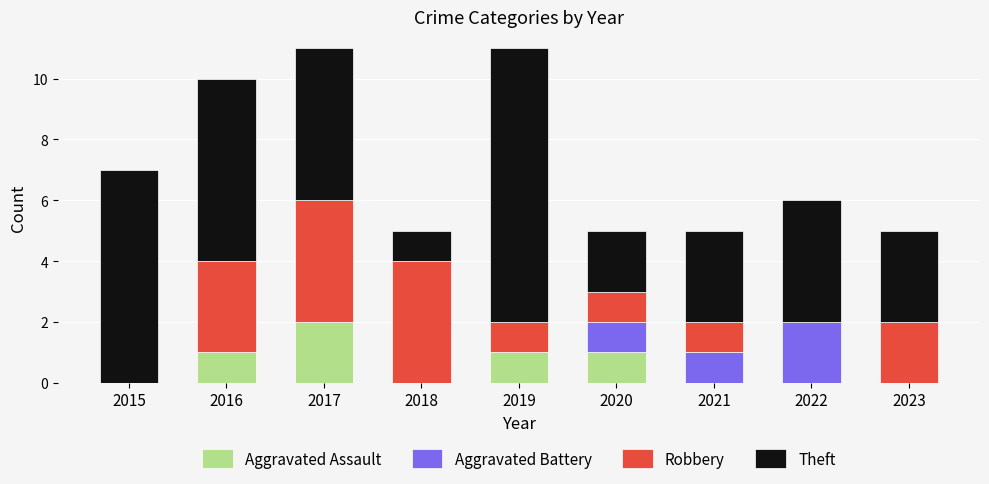

At which label does Aggravated Assault reach its peak?

2017